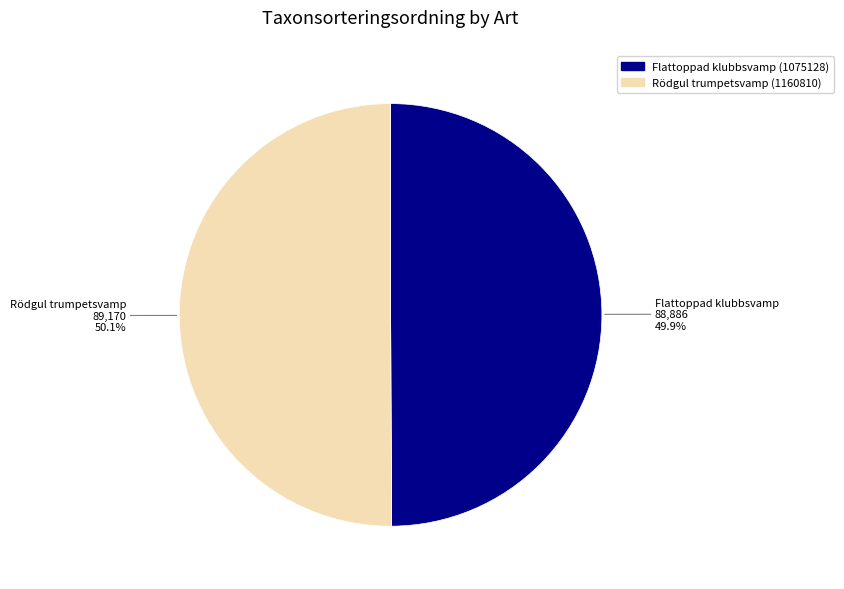

What is the ratio of the value at Flattoppad klubbsvamp (1075128) to the value at Rödgul trumpetsvamp (1160810)?

1.0